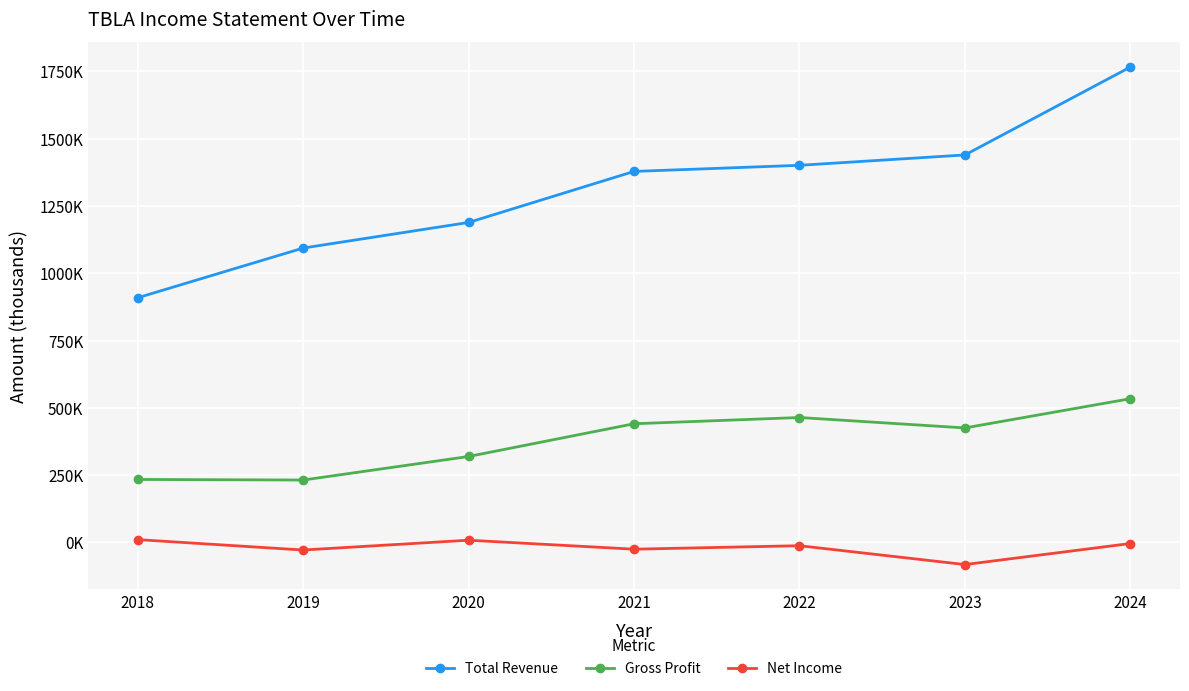

Which series has the largest range (max minus min)?

Total Revenue